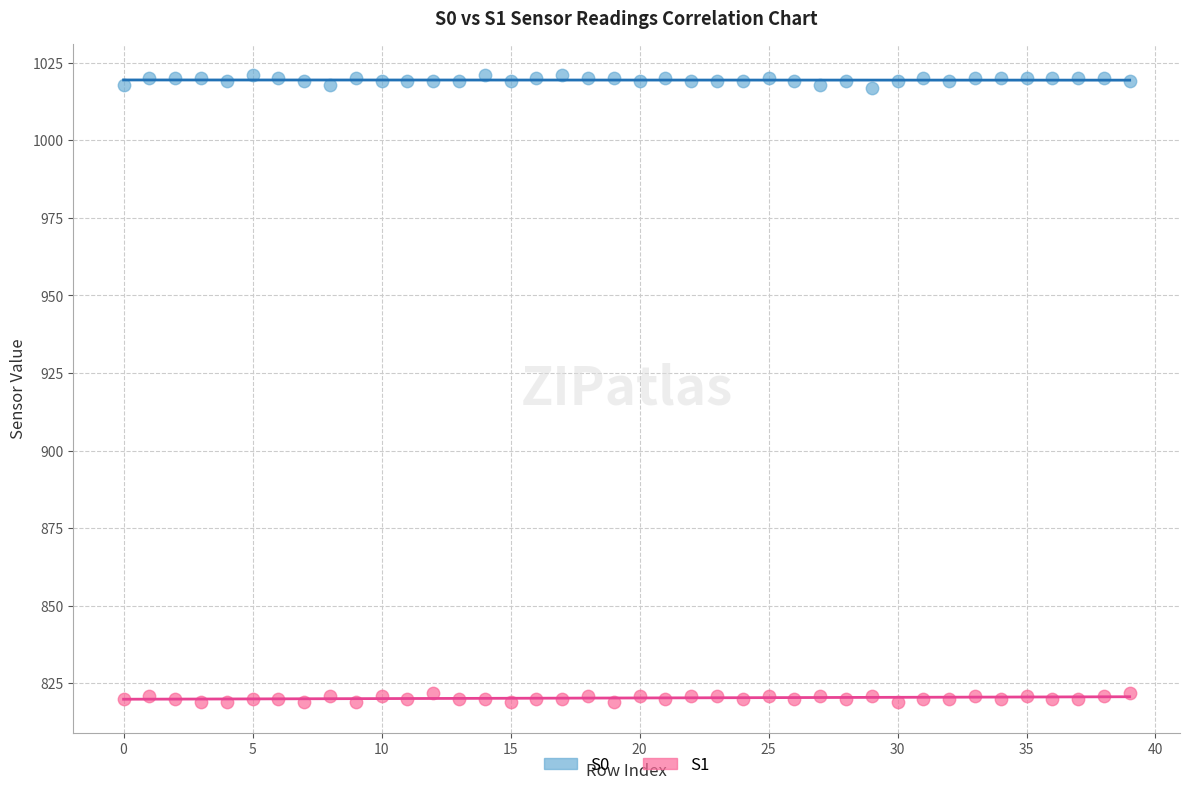

Which series contains the lowest Y value?

S1